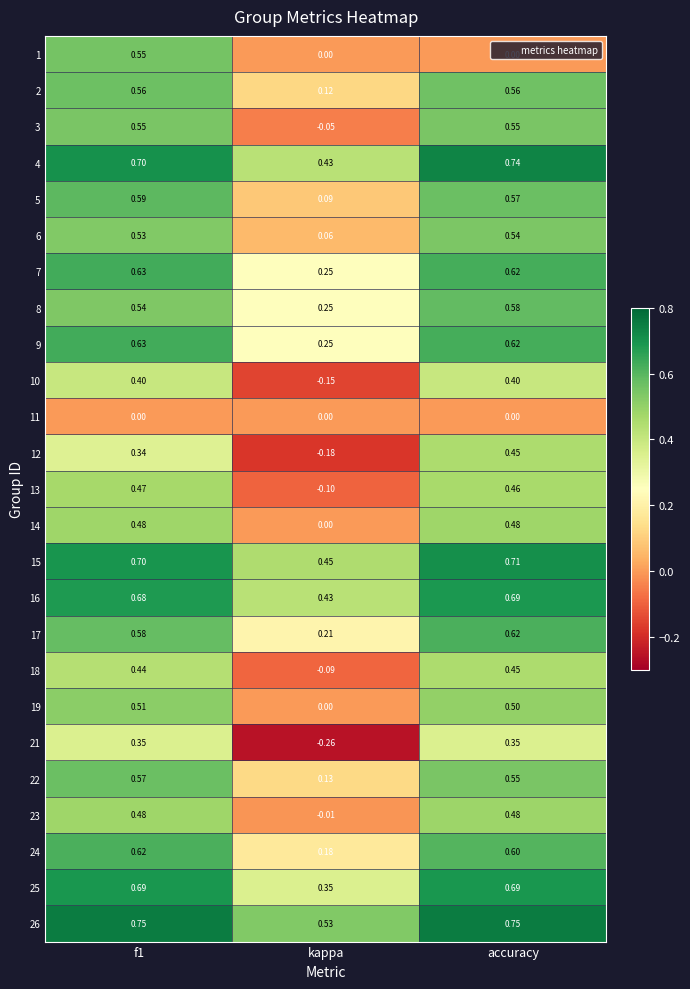

At which label is 25 closest to 0?

kappa